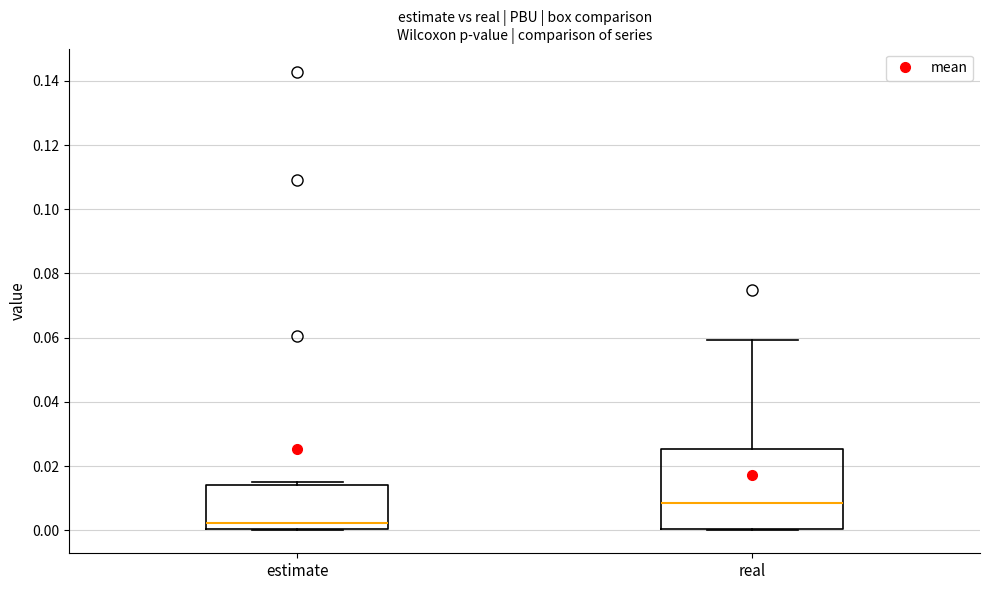

Reading left to right, transcribe this box plot: for each box, give where its median line is, the range the box spans, and where its two whiskers end, as read against the y-axis. The values are not printed on the chart, so give them approximately, as read against the axis.

estimate: median 0.002, box 0.000 to 0.014, whiskers 0.000 to 0.016
real: median 0.008, box 0.000 to 0.026, whiskers 0.000 to 0.060